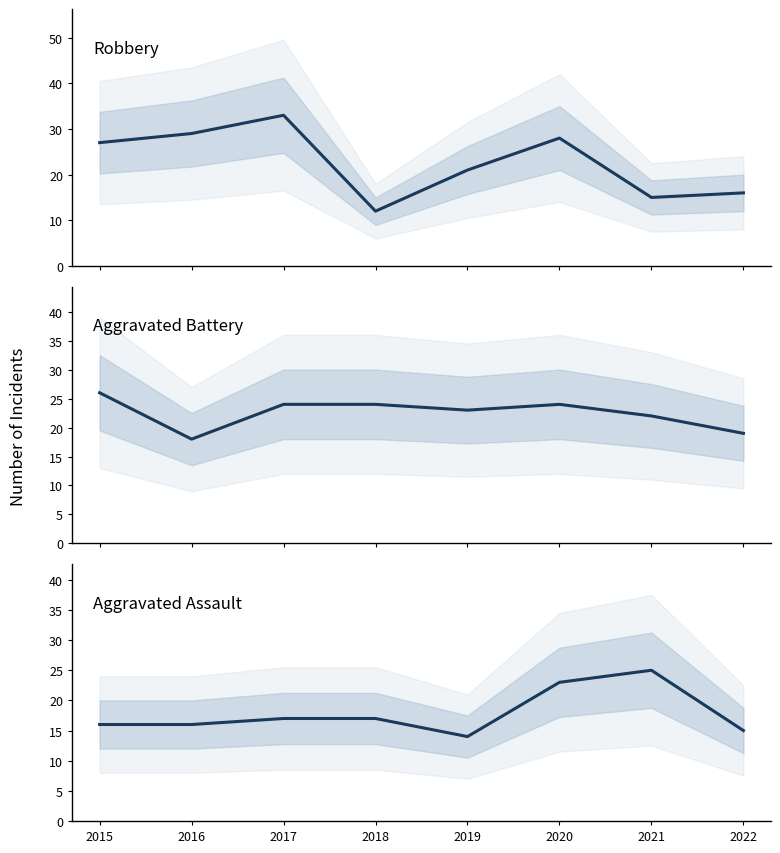

True or false: Aggravated Battery has more than 0 points higher than both neighbors.

True